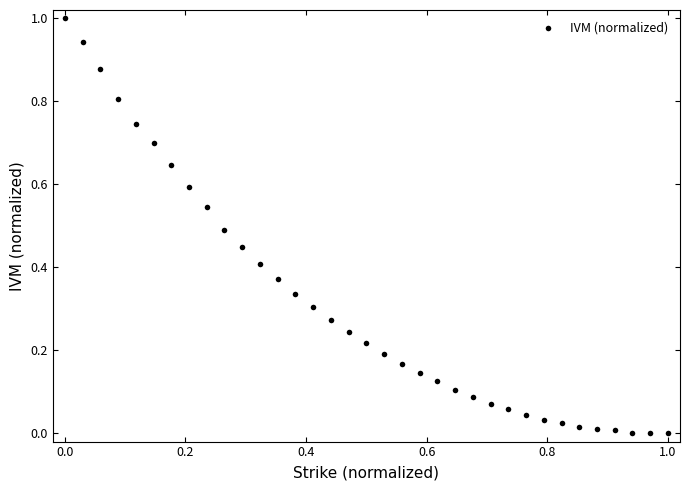

What is the range of Y values (max minus min)?

1.0